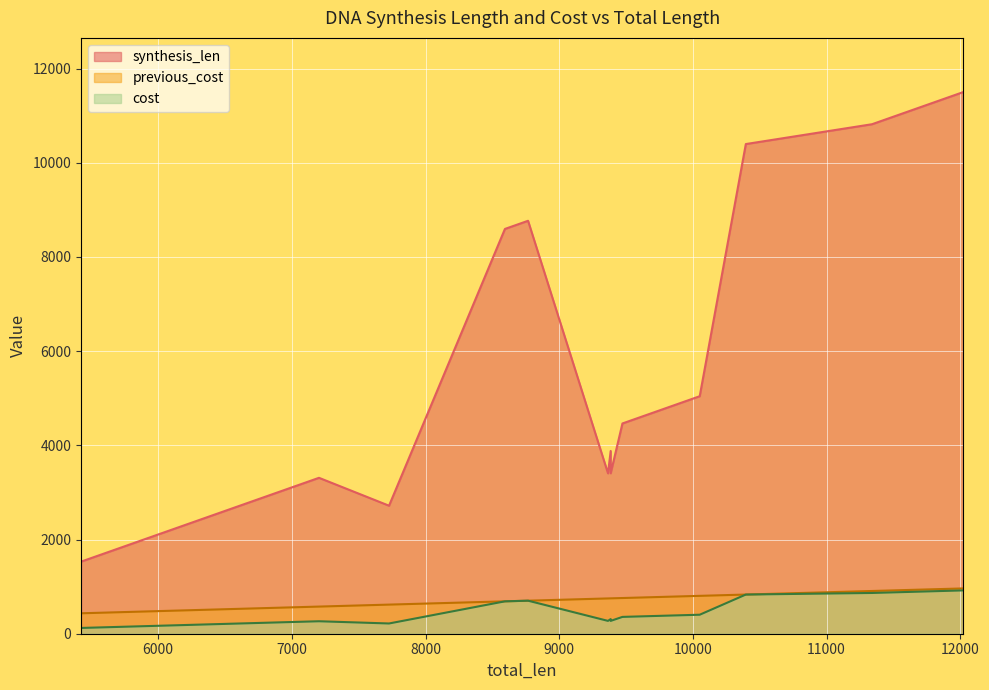

What is the average value of the synthesis_len series?

6824.4